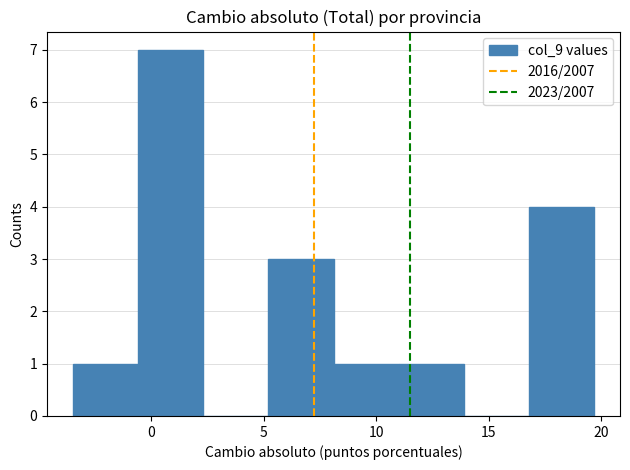

Reading left to right, transcribe this chart: for each bar, give the range it covers on the x-axis and its height. Neither the bar edges nor the heights are printed on the chart, so give them approximately, as read against the axes.

-3.5 to -0.5: 1
-0.5 to 2.5: 7
2.5 to 5.0: 0
5.0 to 8.0: 3
8.0 to 11.0: 1
11.0 to 14.0: 1
14.0 to 17.0: 0
17.0 to 19.5: 4